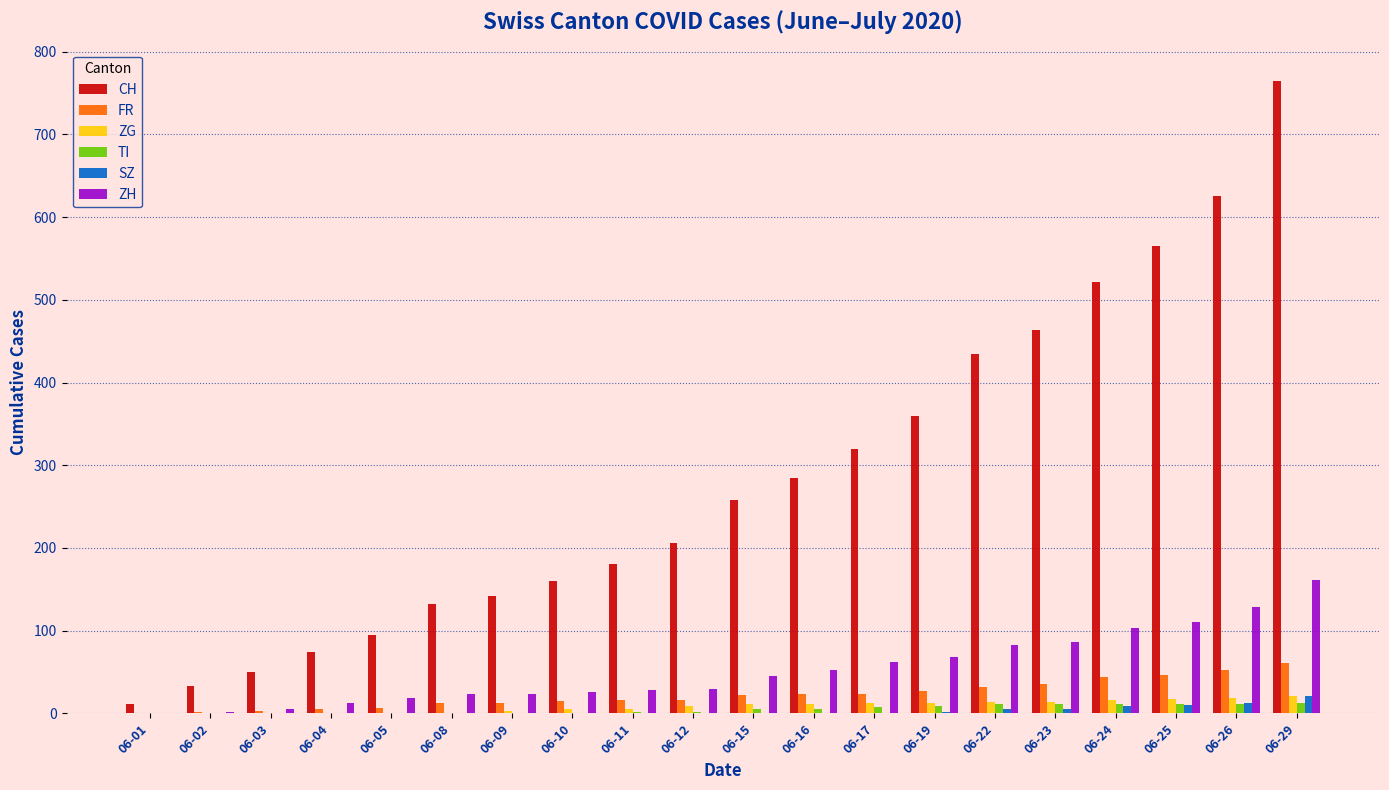

What is the total value across all series at 06-19?

479